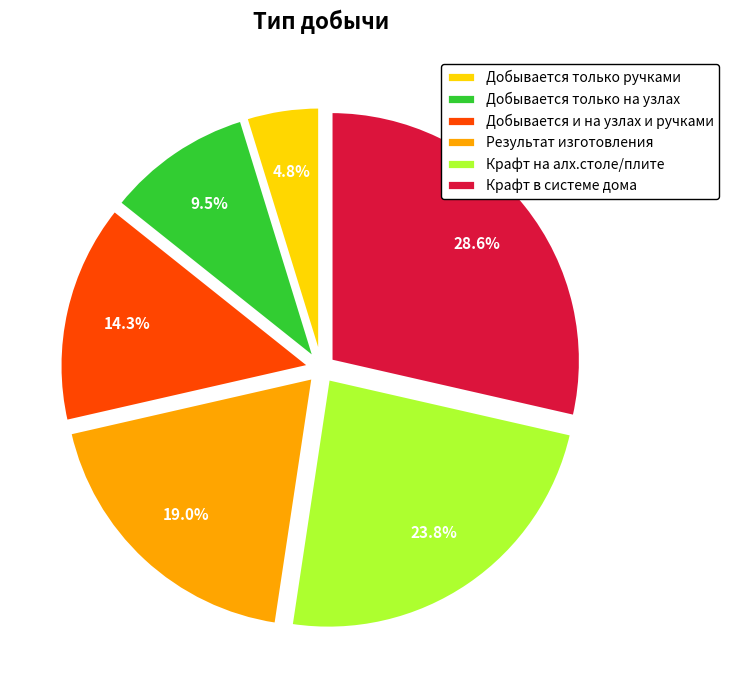

Which slice is the largest?

Крафт в системе дома